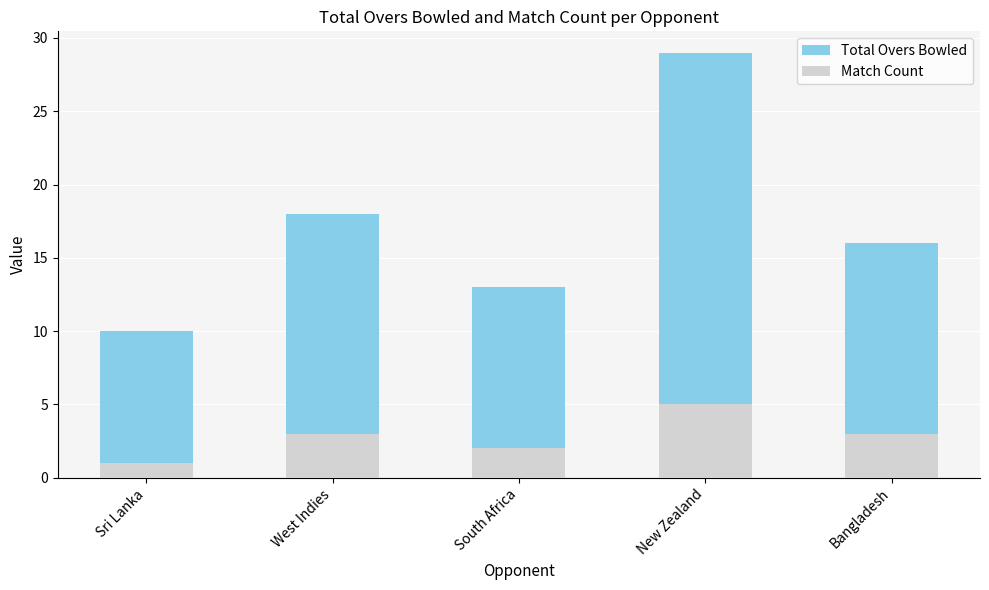

The Total Overs Bowled series shows 13 at South Africa. True or false?

True